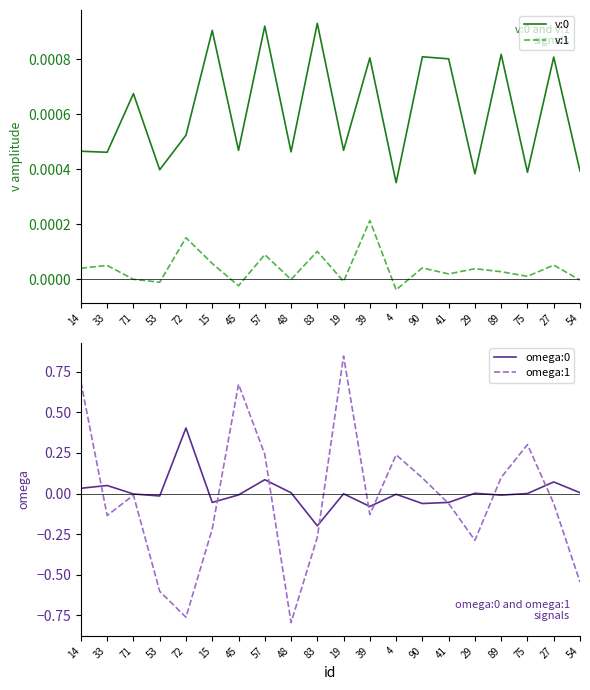

How many negative values does the v:1 series have?

7